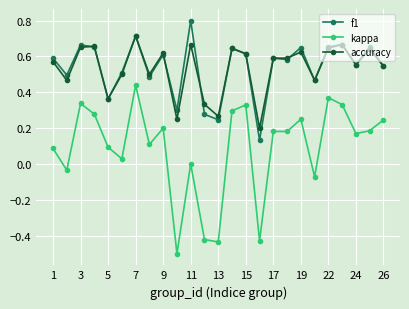

True or false: kappa and f1 cross at least once.

False